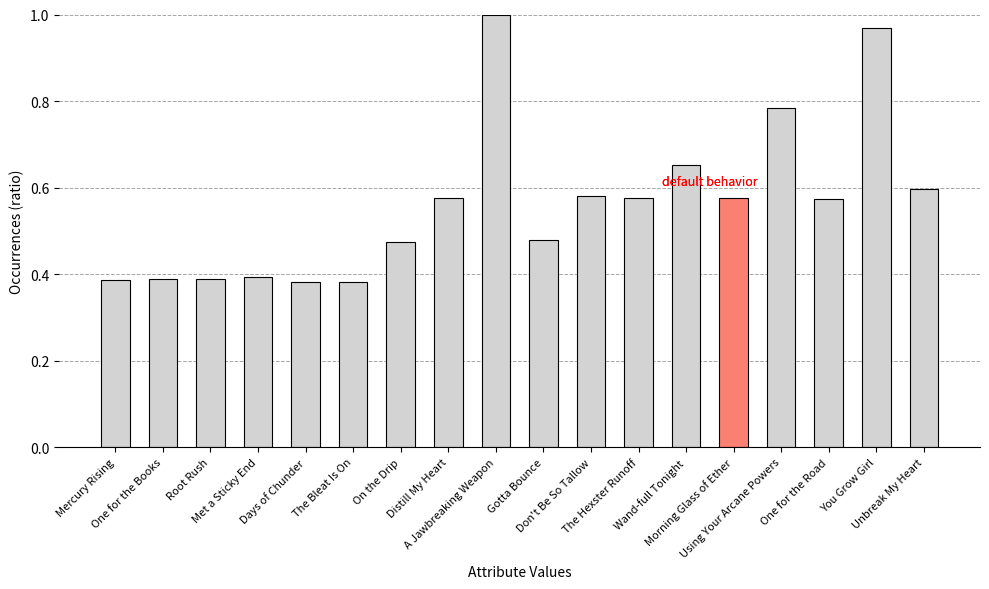

What position from the right is The Bleat Is On?

13